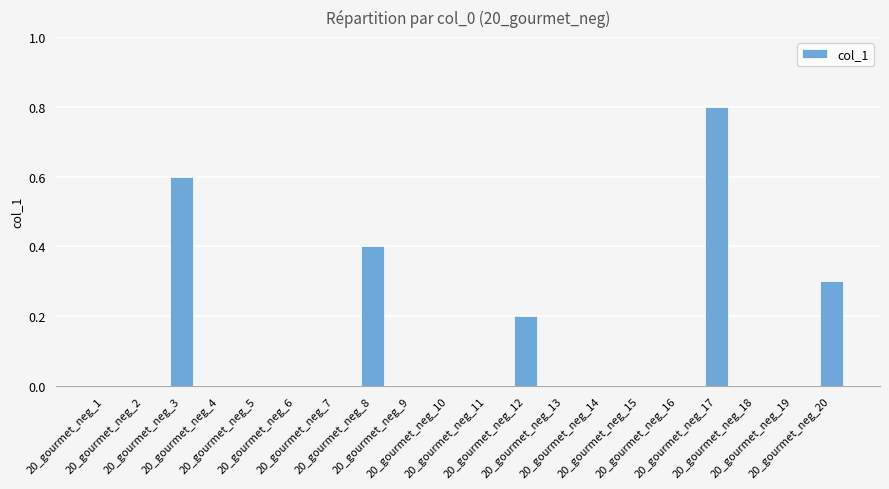

What is the sum of all values?

2.3